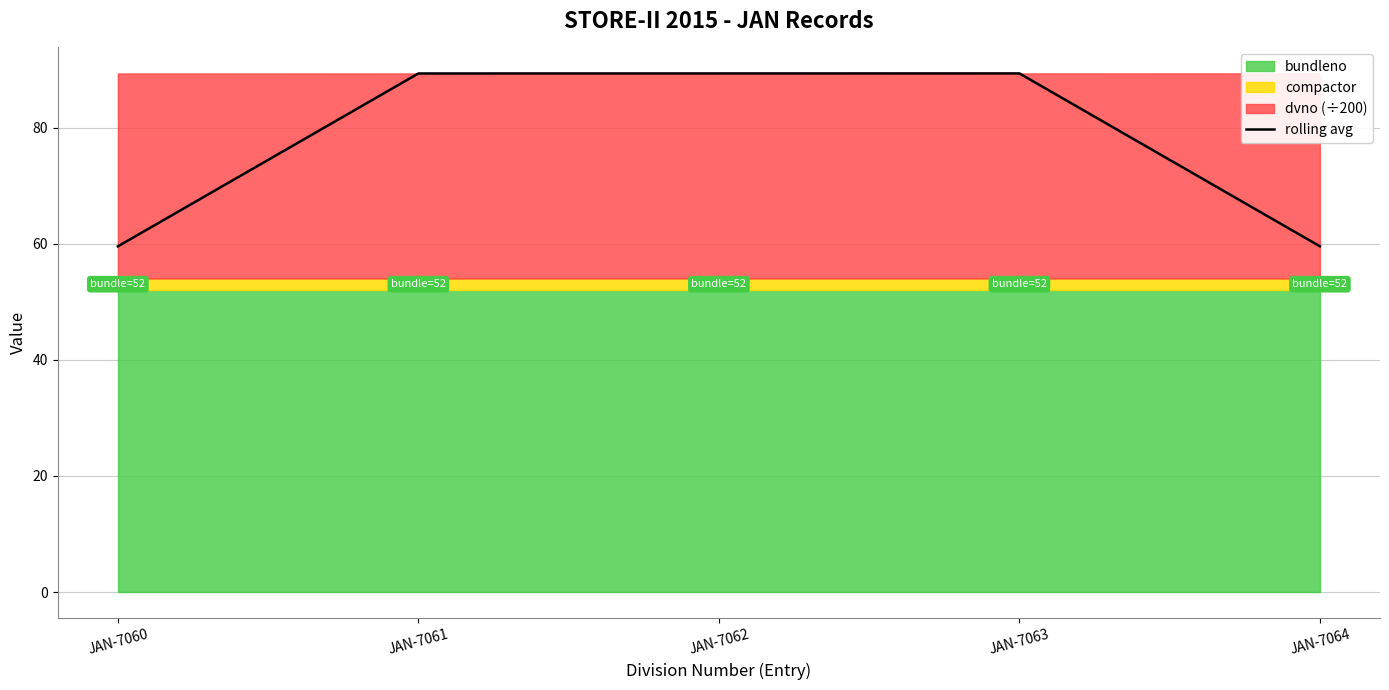

What is the difference between the maximum and second lowest values?

29.8